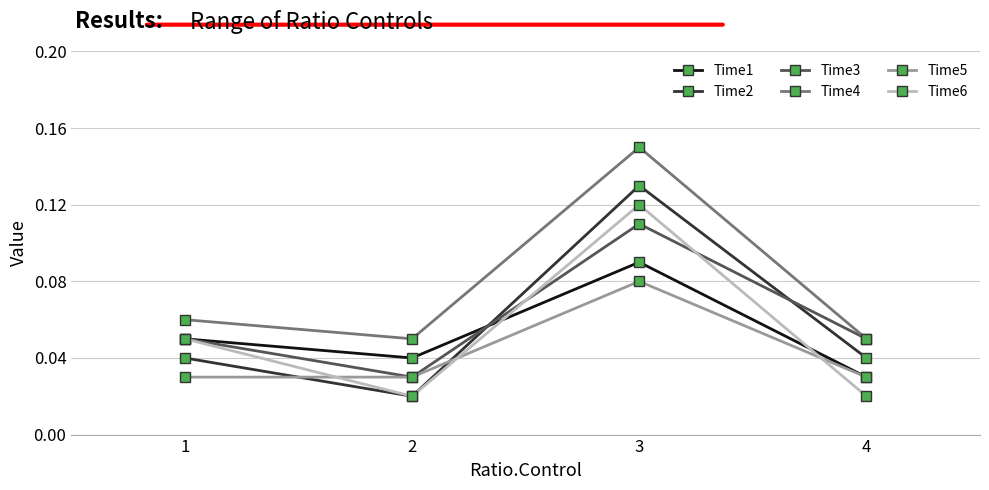

The Time6 series shows 0.0 at 3. True or false?

False